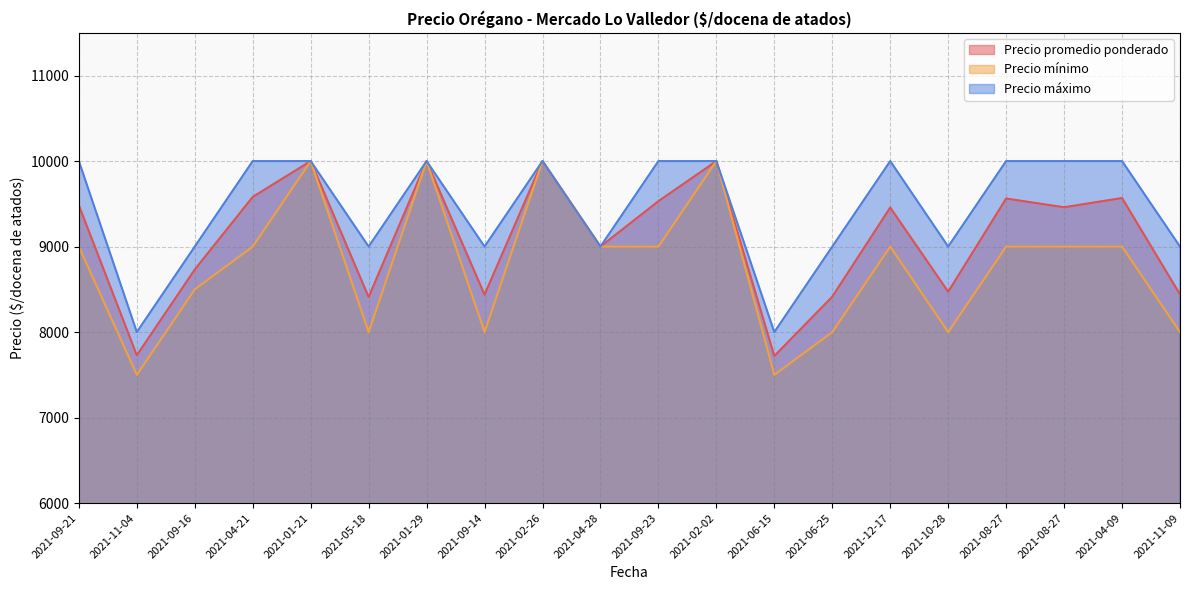

How many interior local peaks does the Precio mínimo series have?

5